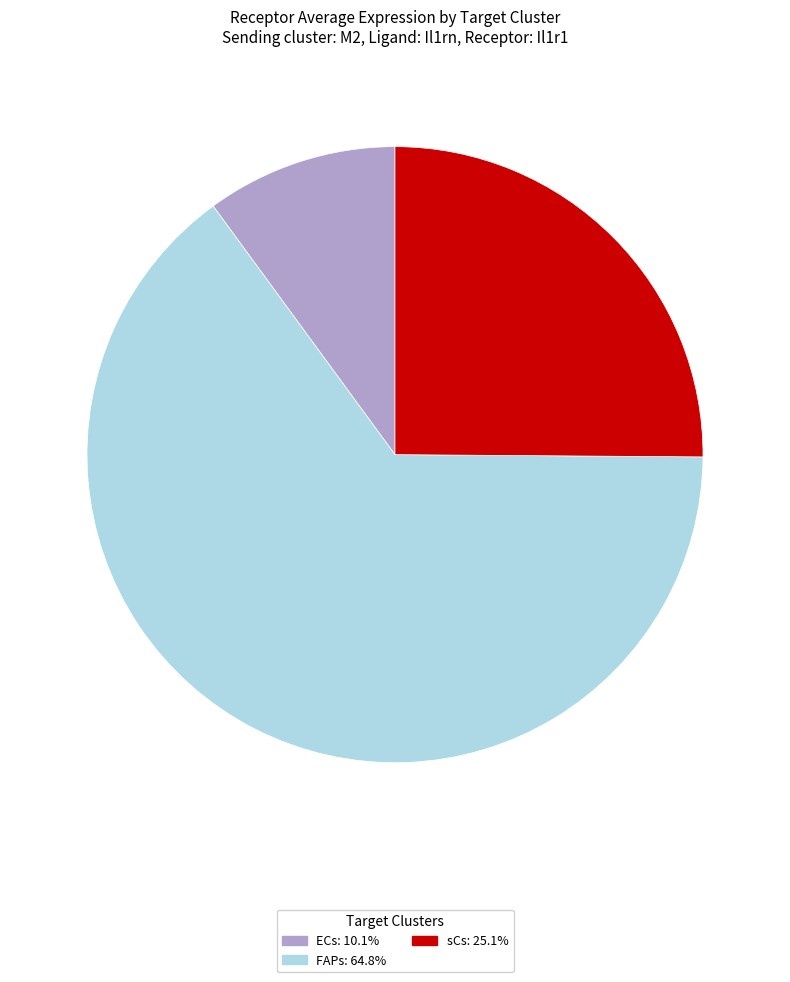

Is it true that sCs is 25% of the pie?

True